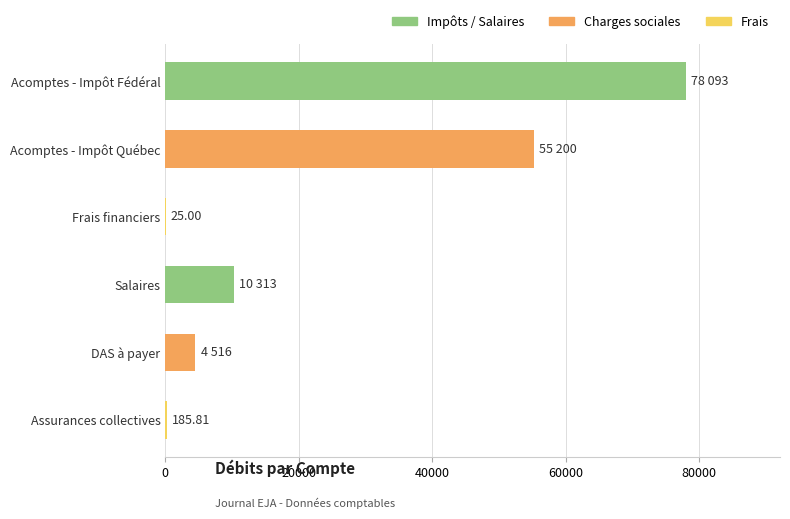

How many series are shown in this chart?

1